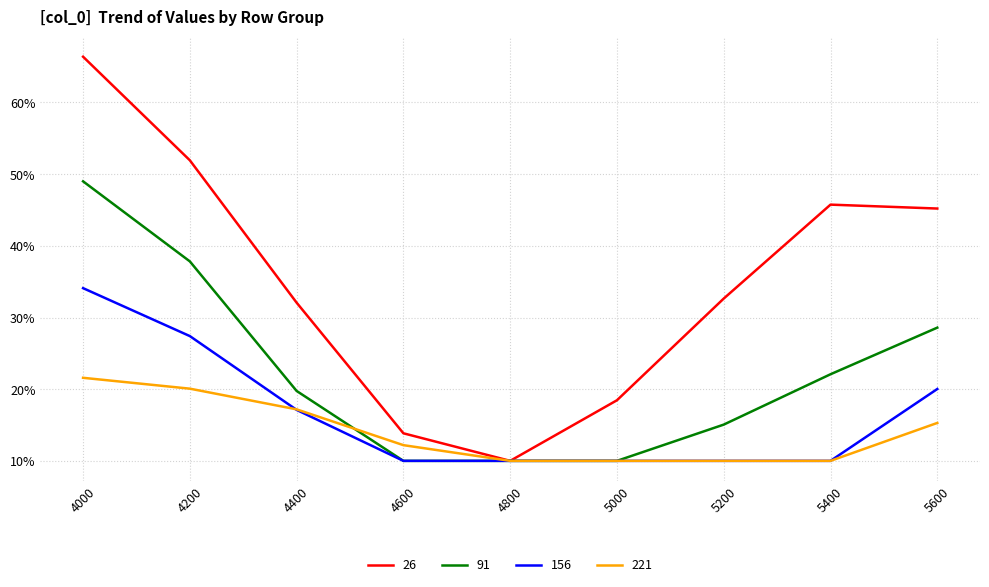

Which series has the largest total across all categories?

26